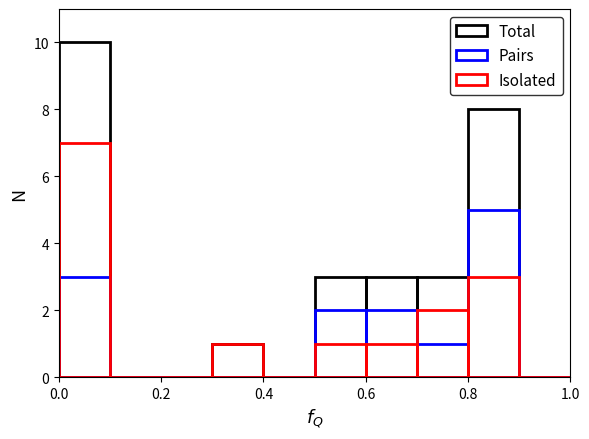

How many data points does each series have?

10